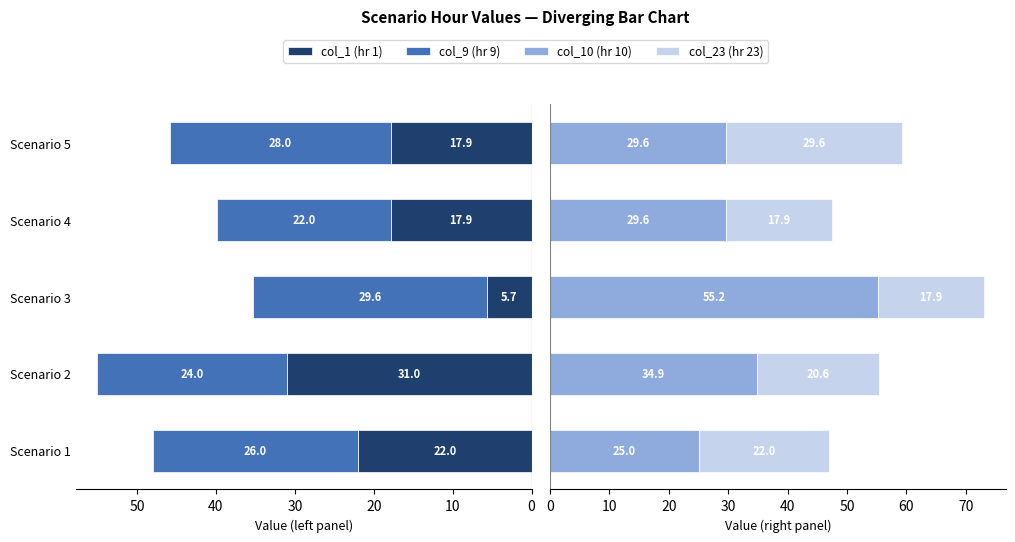

How many distinct data groups are displayed?

4